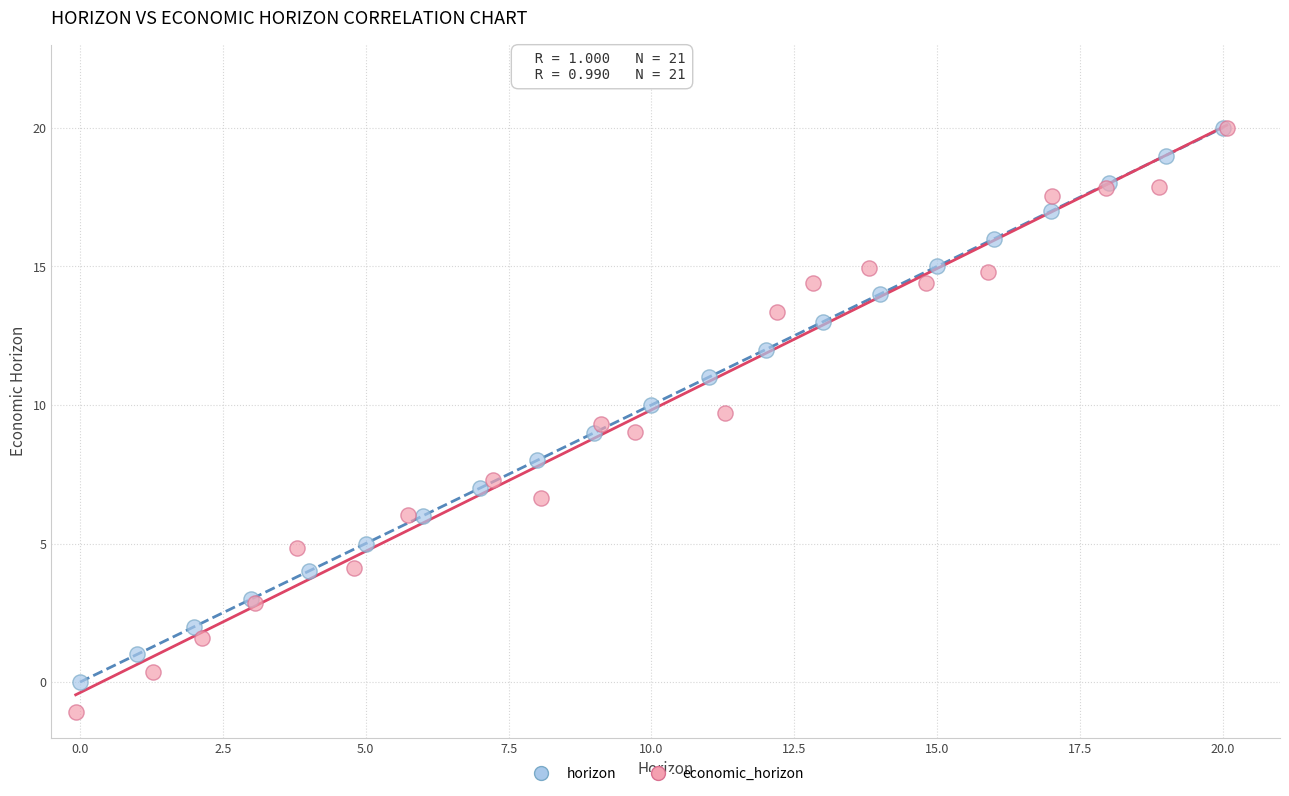

Which series reaches the minimum Y coordinate?

economic_horizon